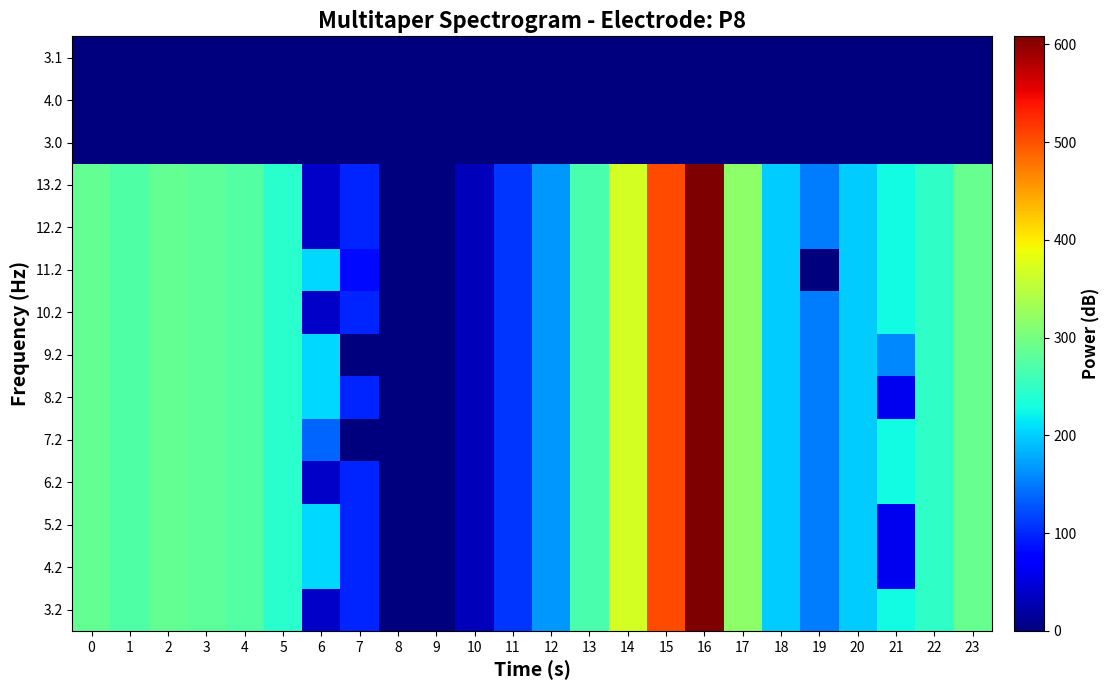

At how many categories does at least one series exceed 517?

1